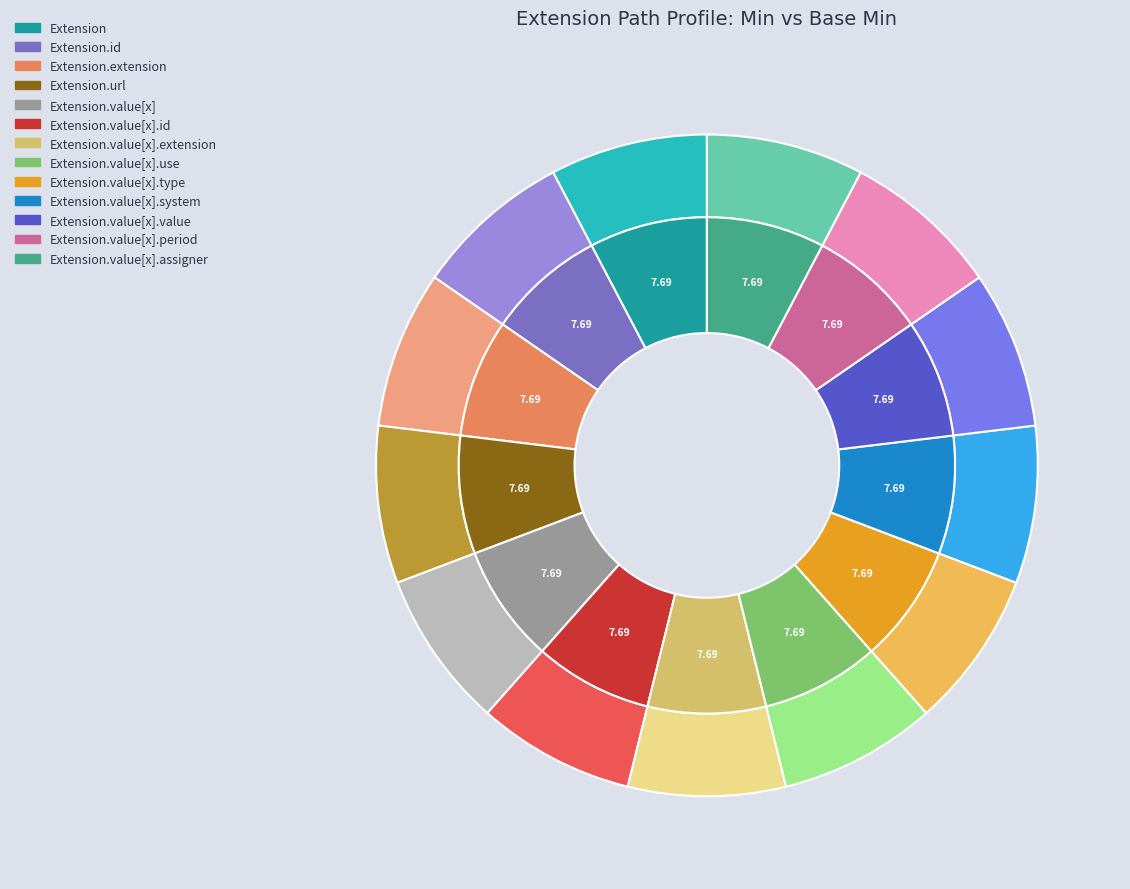

Does any single category account for the majority?

Yes